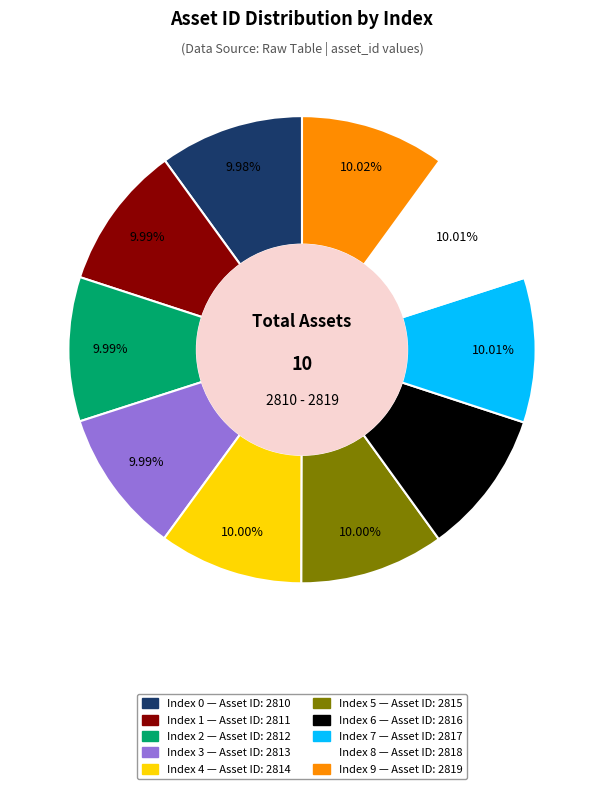

Does any single category account for the majority?

No